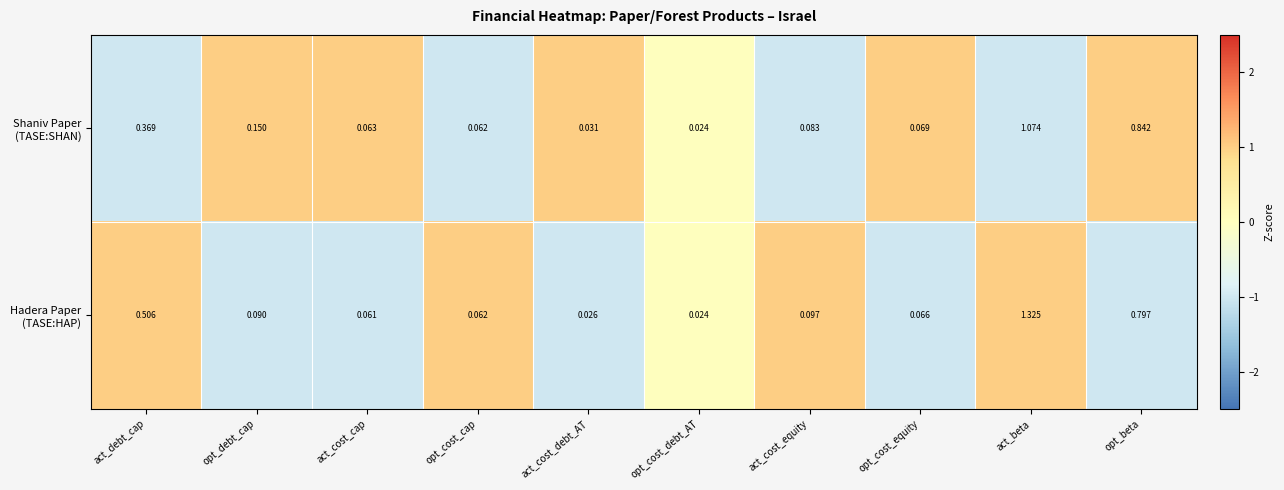

Count the number of categories in the chart.

10